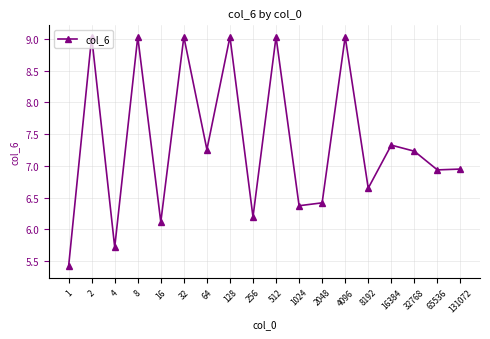

What is the difference between the maximum and minimum values?

3.6